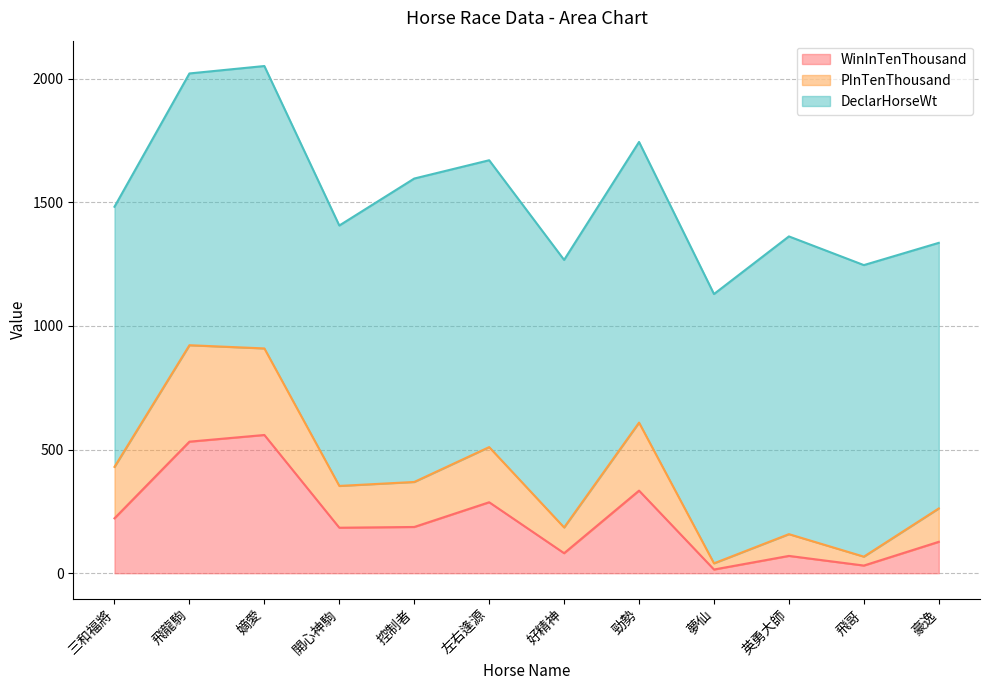

What is the maximum value for WinInTenThousand?

559